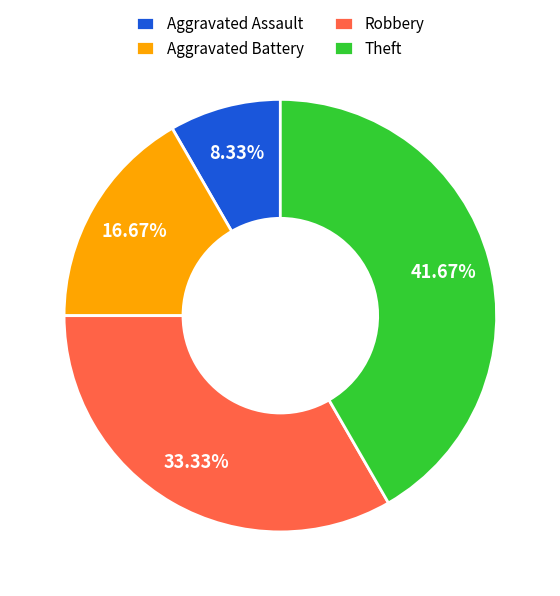

Rank the categories by value from lowest to highest.

Aggravated Assault, Aggravated Battery, Robbery, Theft